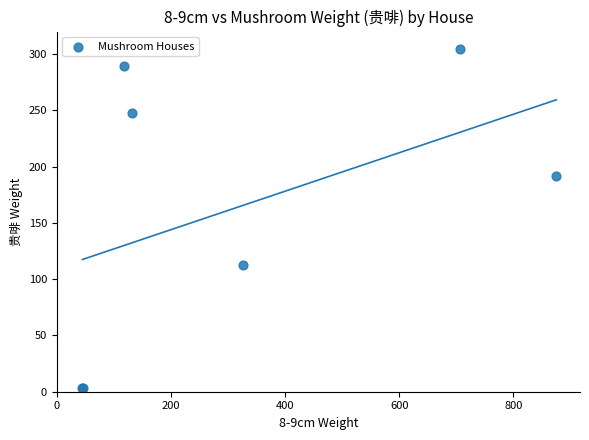

What Y value in the scatter plot is closest to 154?

192.0